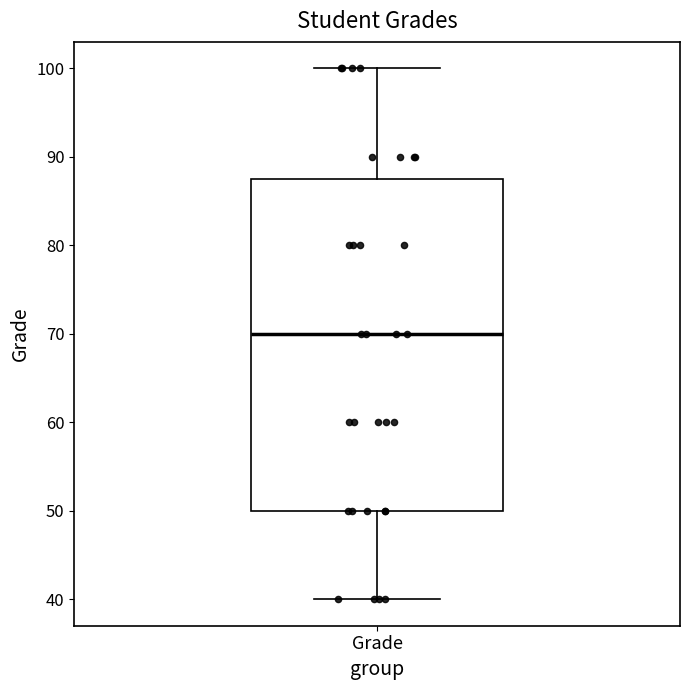

Read this box plot against the y-axis: the position of the median line, the range covered by the box, and the ends of both whiskers. The values are not printed on the chart, so give them approximately, as read against the axis.

median 70, box 50 to 88, whiskers 40 to 100